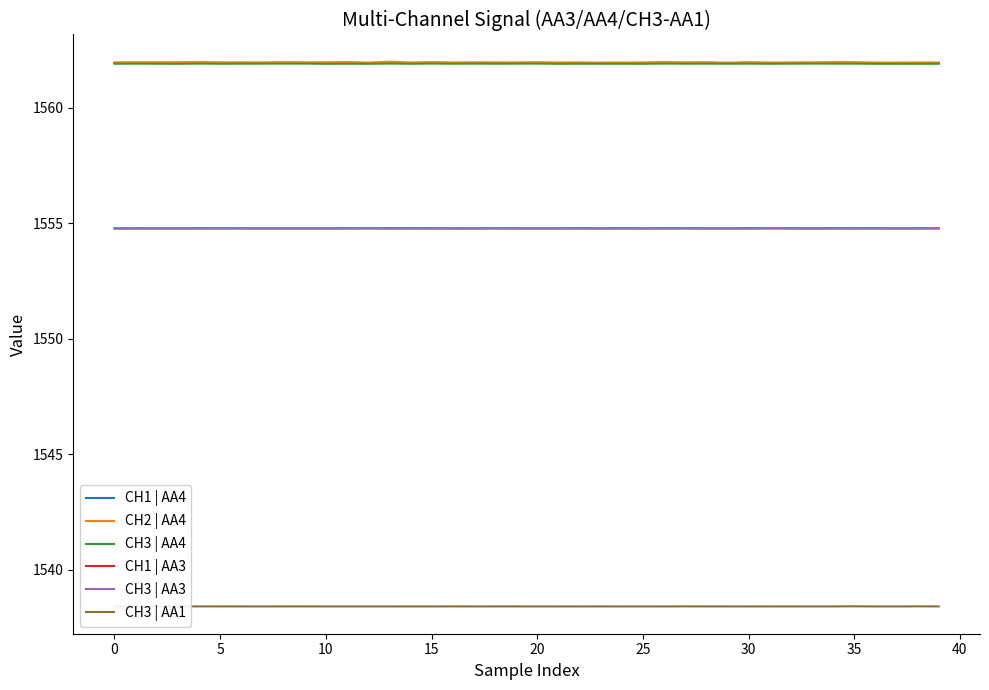

True or false: CH3 | AA3 has more than 2 interior local peaks.

True